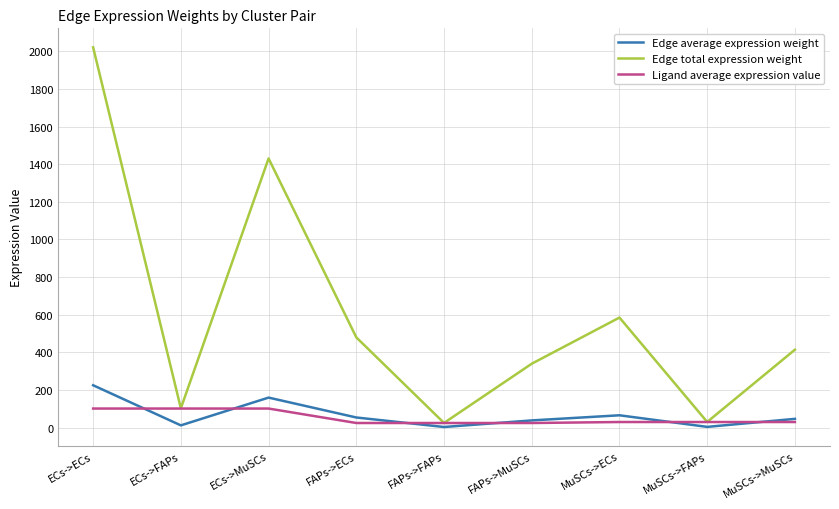

Which series has the largest total across all categories?

Edge total expression weight